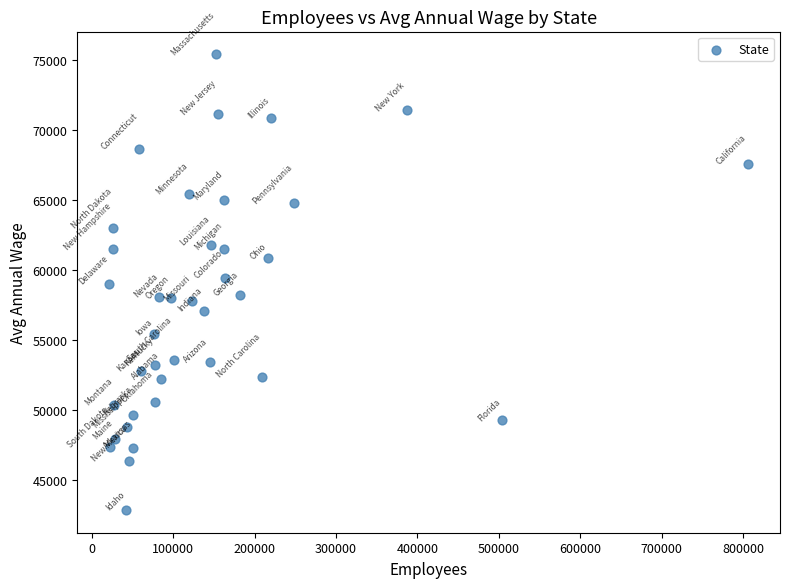

What is the range of X values (max minus min)?

784351